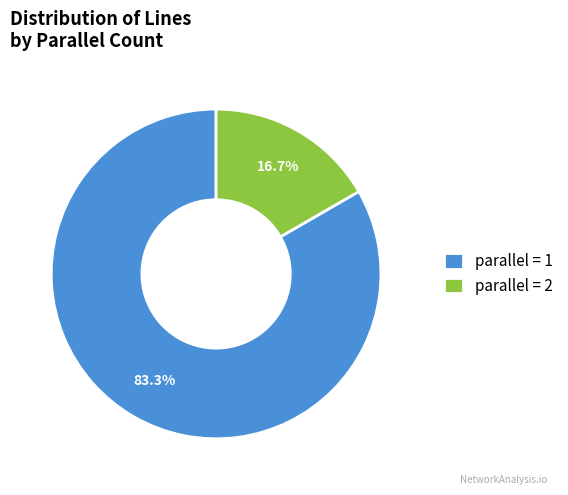

Which has a higher value, parallel = 2 or parallel = 1?

parallel = 1